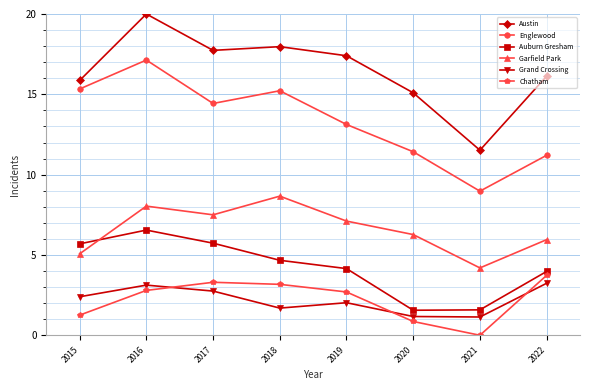

What value does the Grand Crossing series have at 2020?

1.2